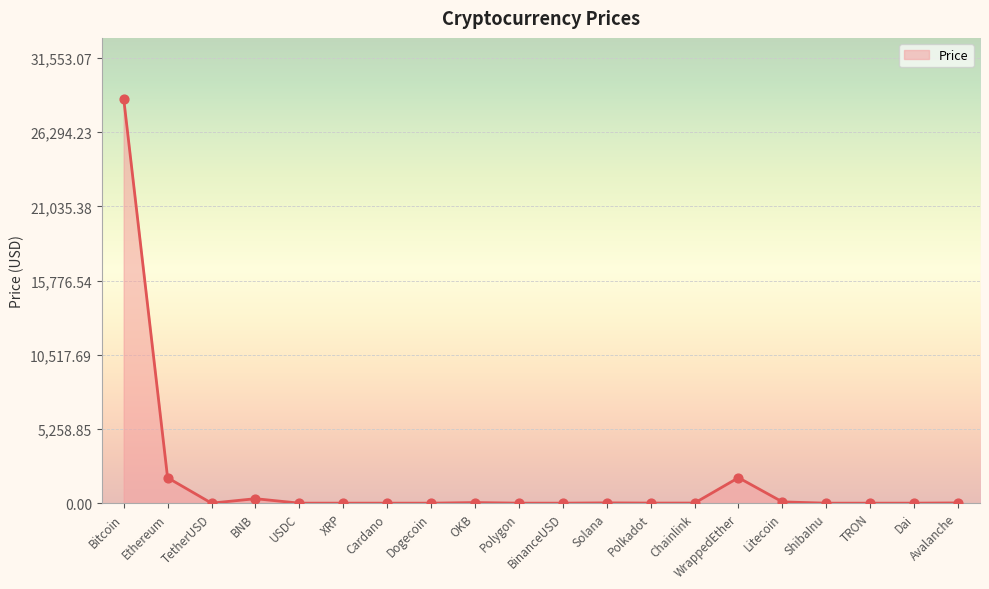

Between Polkadot and Litecoin, which is larger?

Litecoin